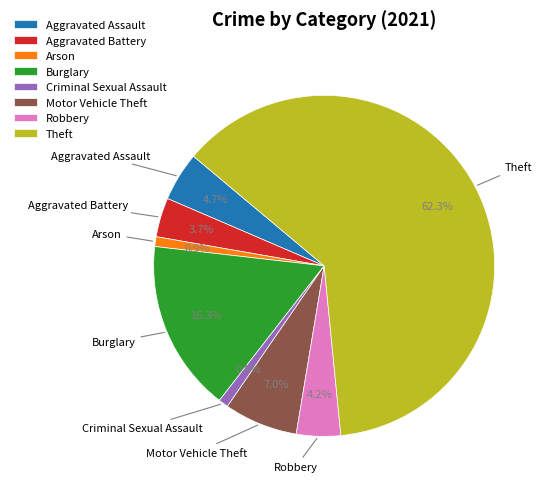

Is it true that Aggravated Battery is 13% of the pie?

False